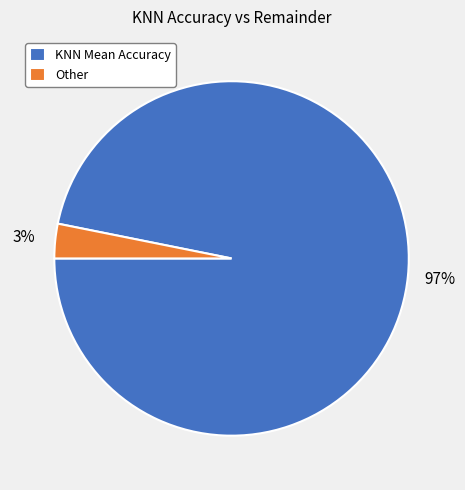

Is the sum of KNN Mean Accuracy and Other greater than half?

Yes